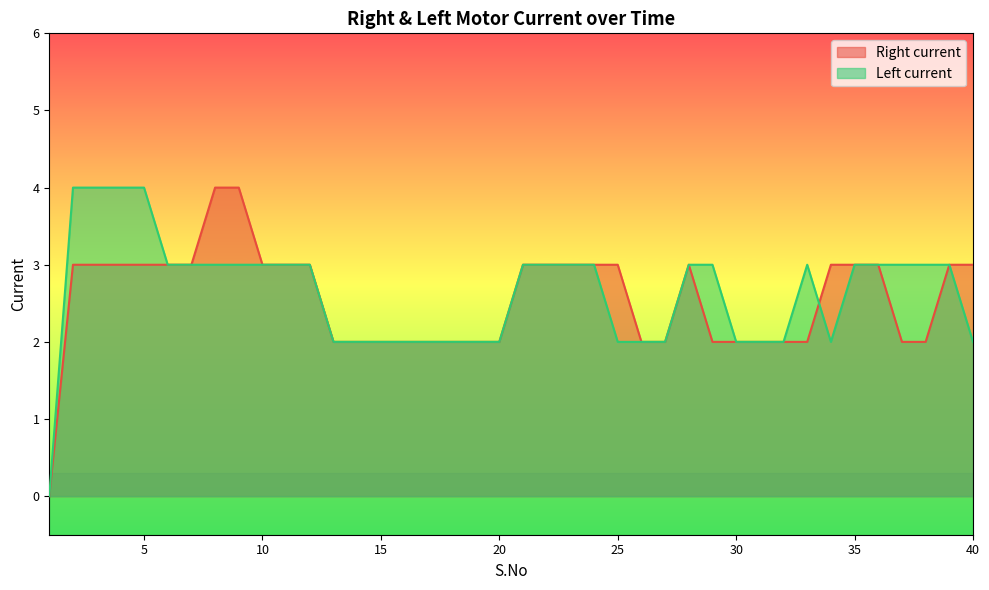

What is the average value of the Right current series?

3